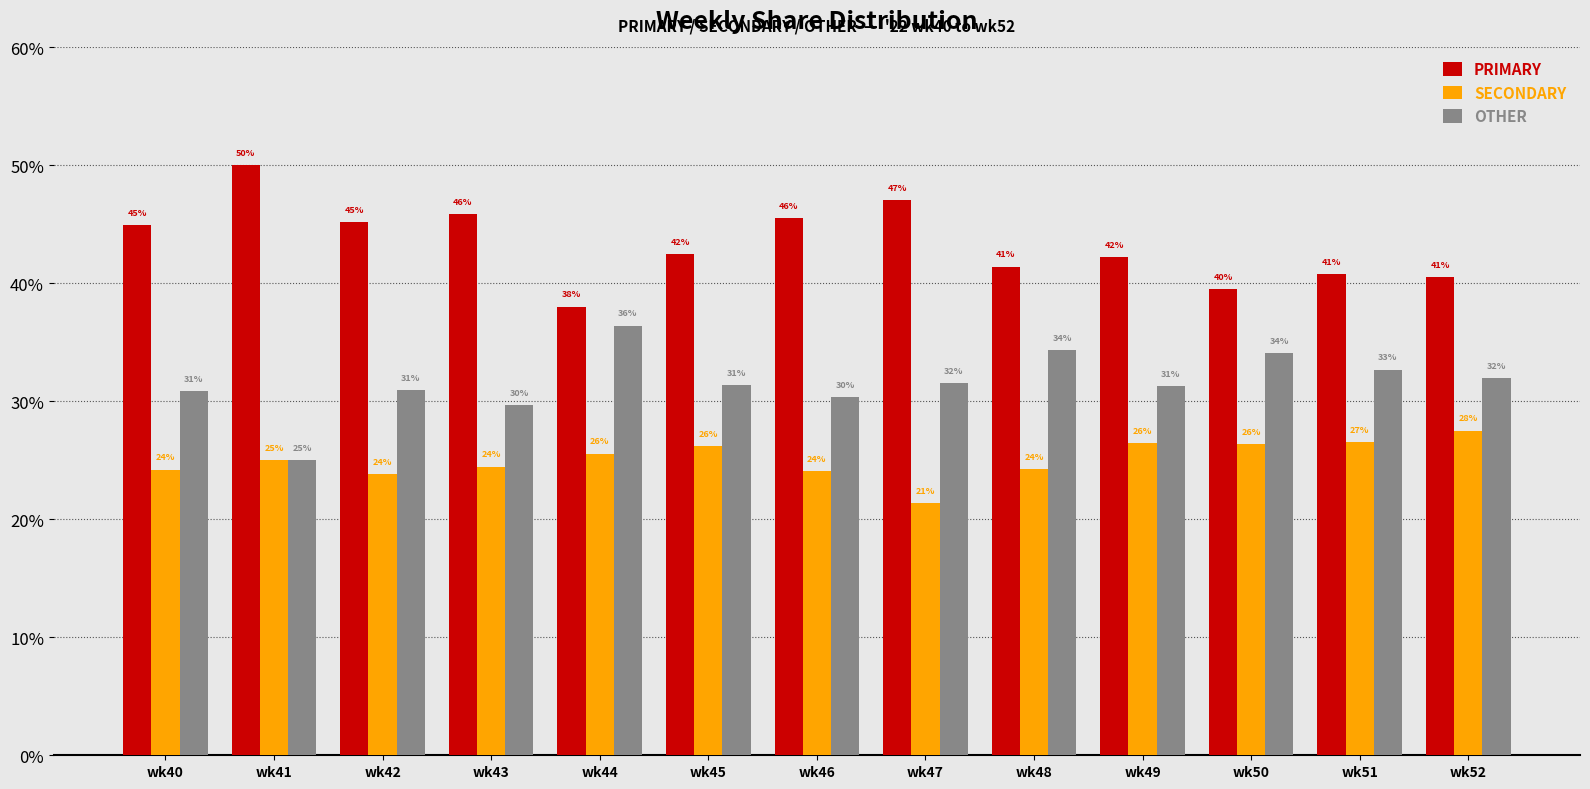

Read the PRIMARY value at wk41.

50.0